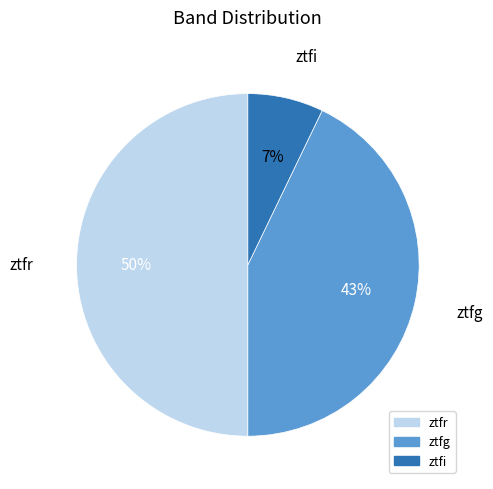

To the nearest percent, what is the average slice percentage?

33%